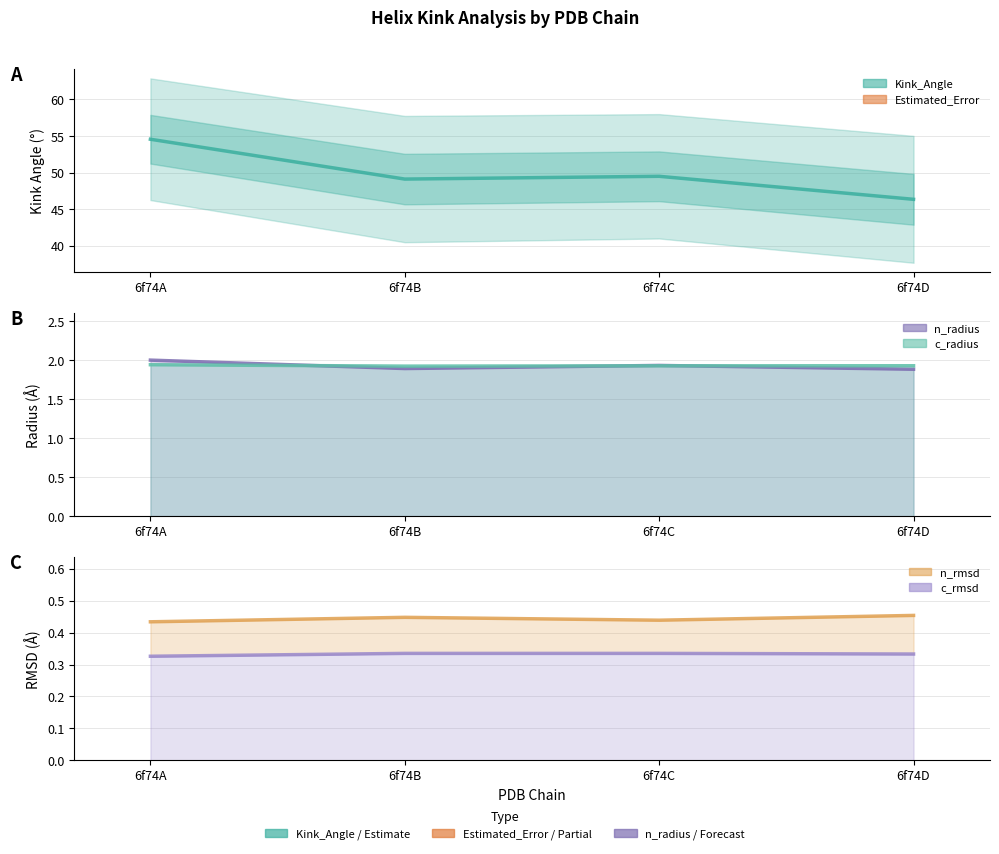

Which series has the largest range (max minus min)?

Kink_Angle